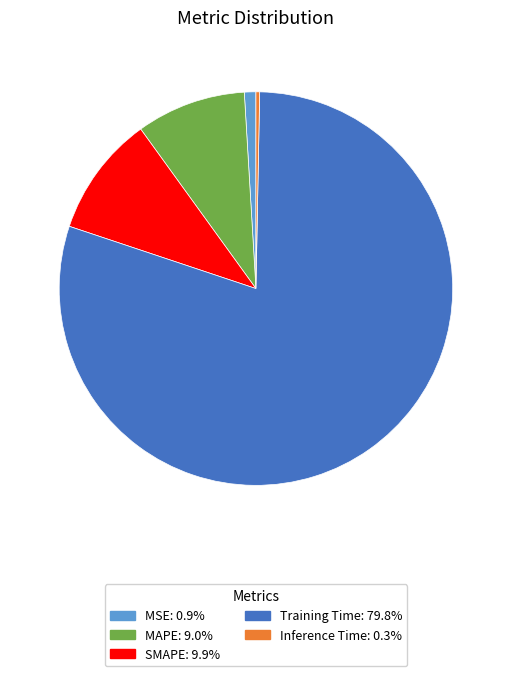

Between MSE and Training Time, which is larger?

Training Time